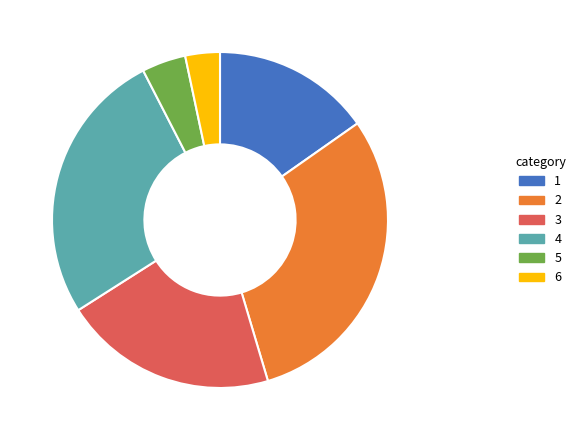

How many slices are in this pie chart?

6